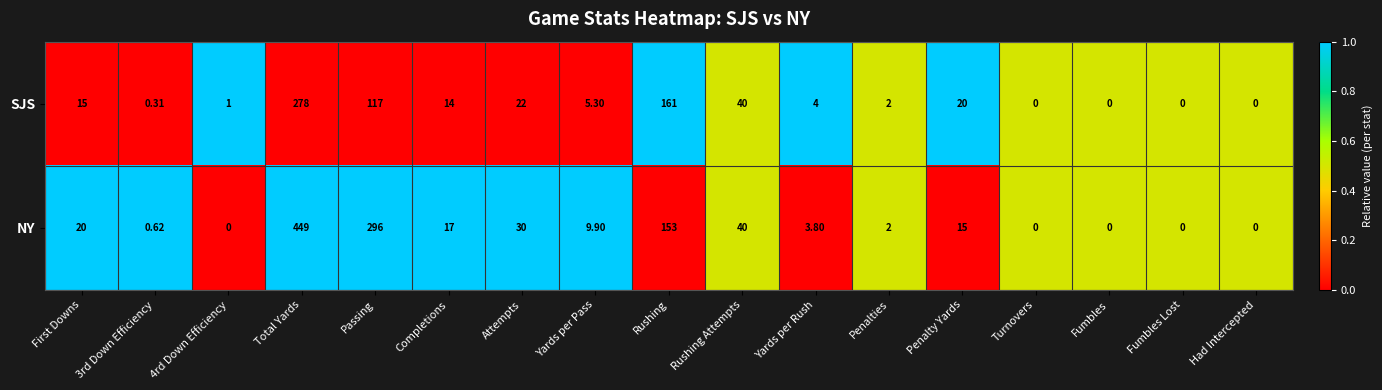

Where is SJS nearest to the value 139?

Passing